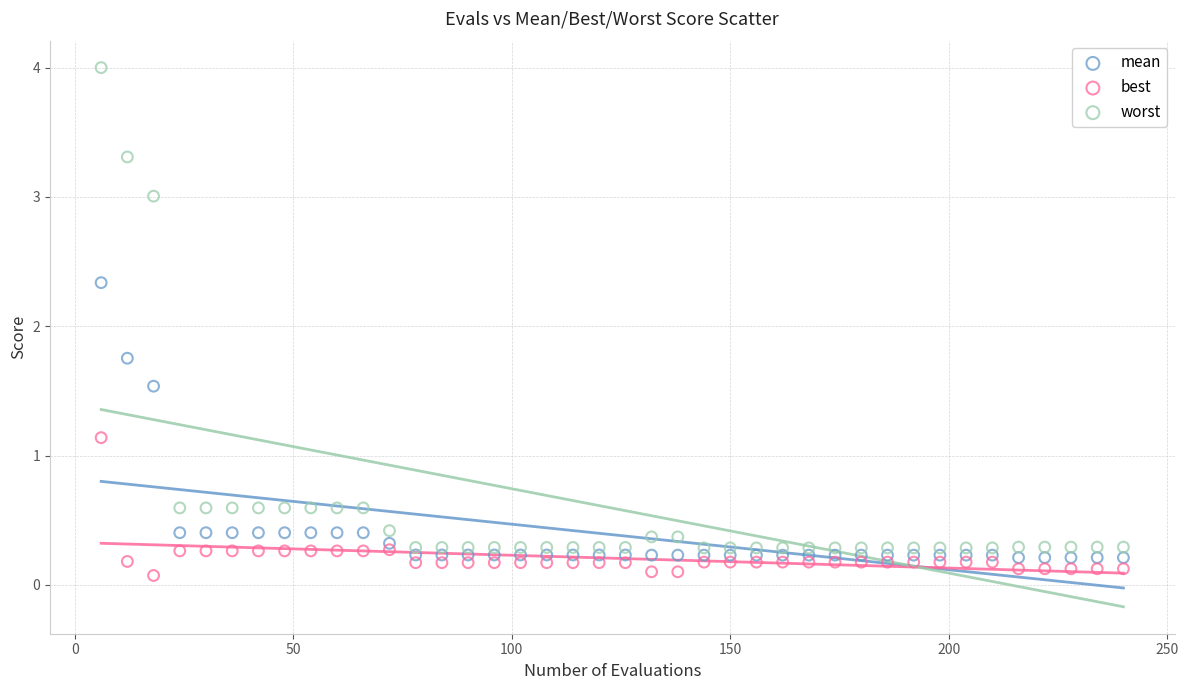

Which series reaches the maximum Y coordinate?

worst